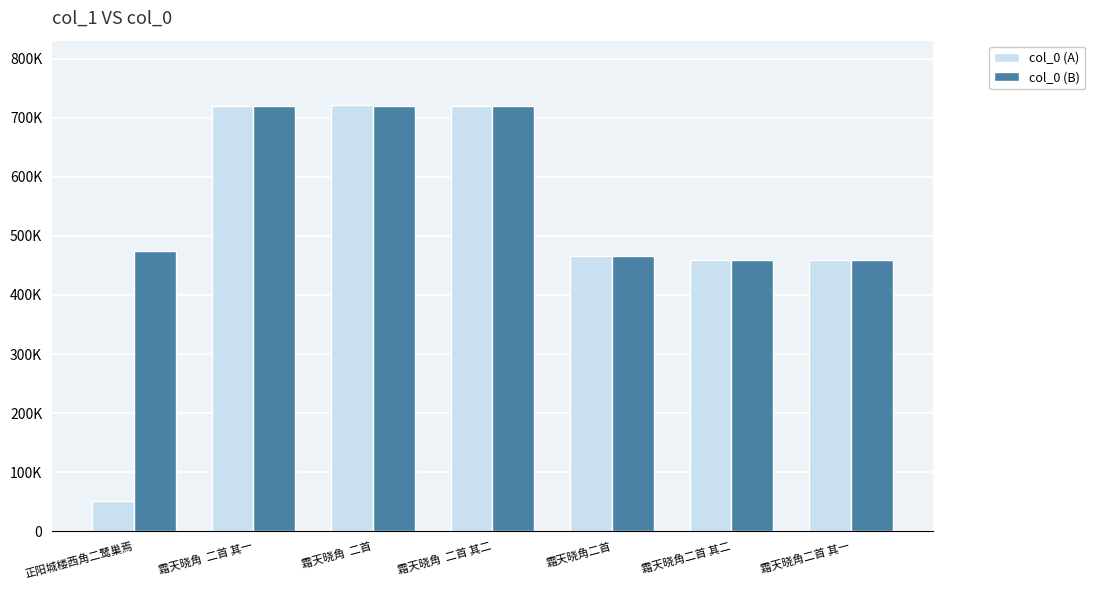

Rank the series by their average value, from highest to lowest.

col_0 (B), col_0 (A)